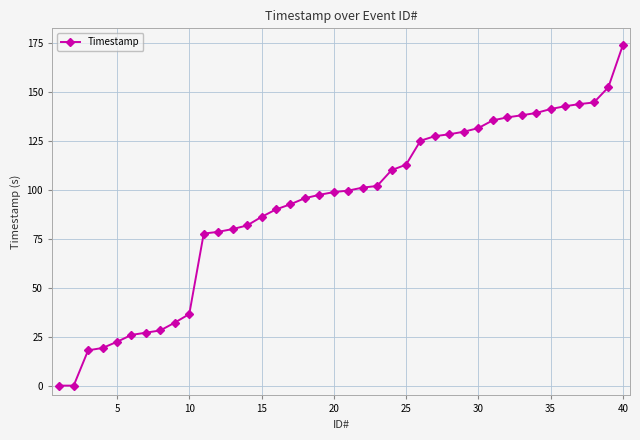

What is the difference between the maximum and minimum values?

173.7